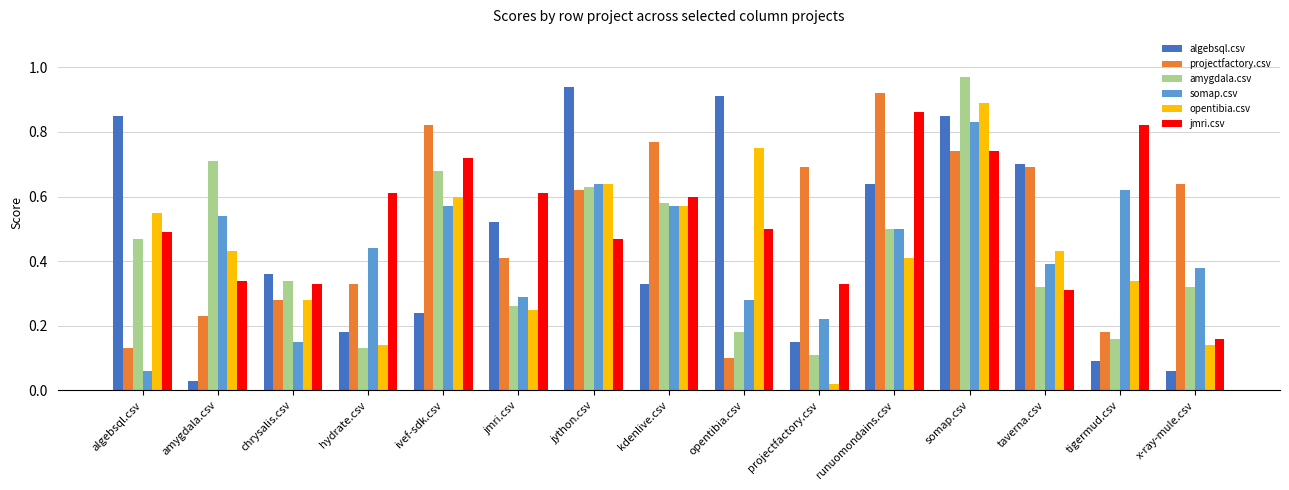

At how many categories does at least one series exceed 0?

15